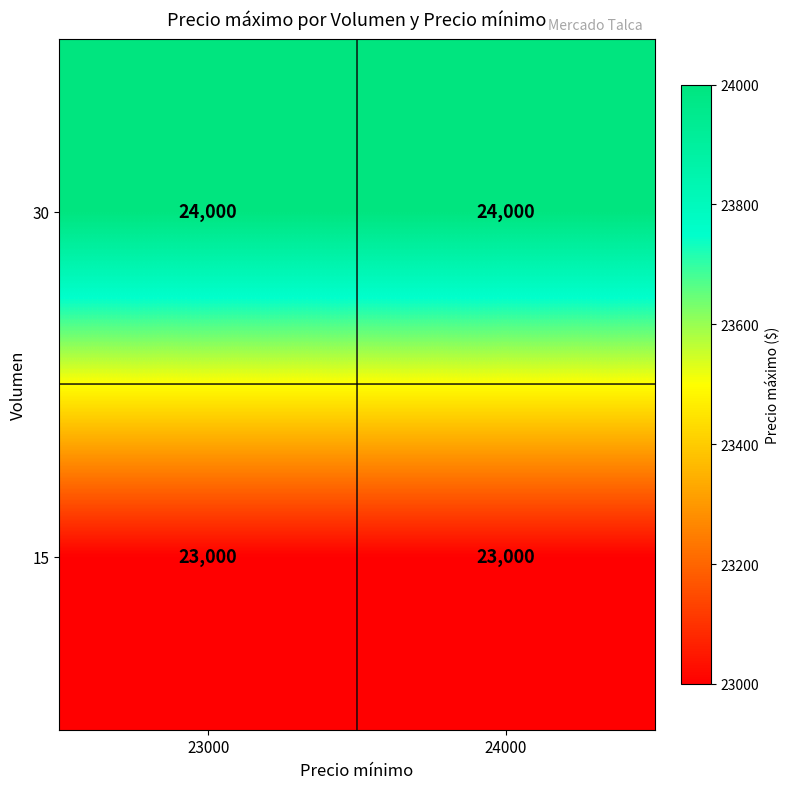

List the series in order of their overall mean, highest first.

30, 15